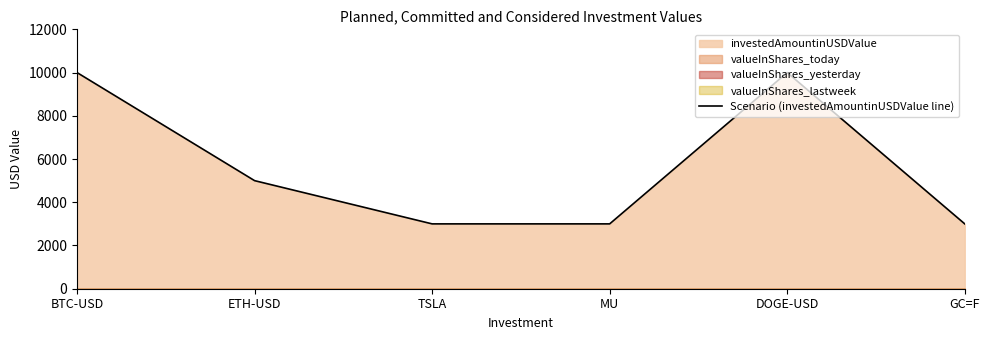

How many lines are shown in the chart?

1